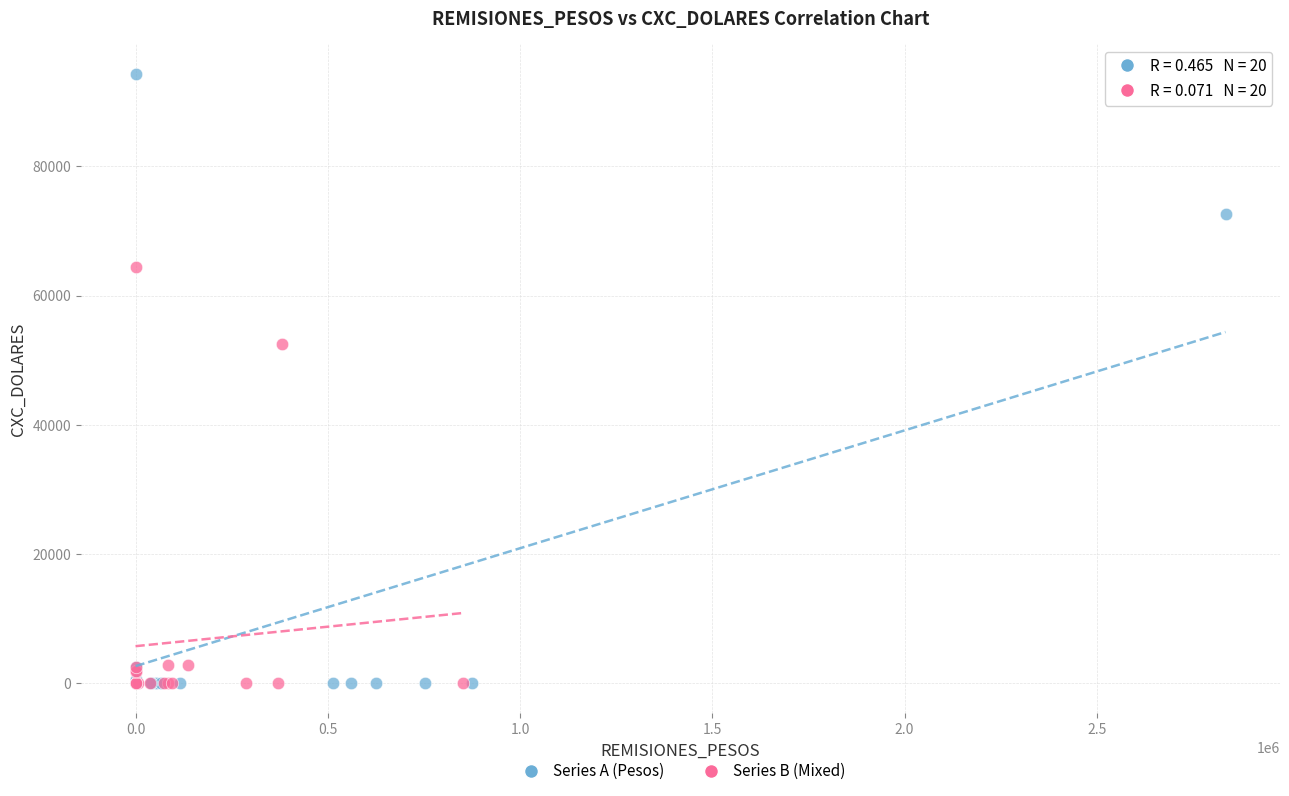

Which series has the widest spread of Y values?

Series A (Pesos)